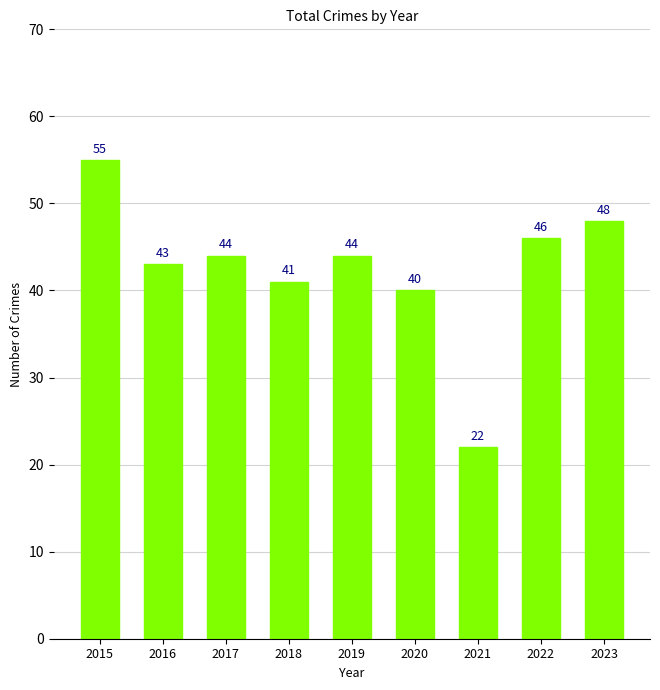

Reading right to left, list all the values displayed in this chart.

48	46	22	40	44	41	44	43	55